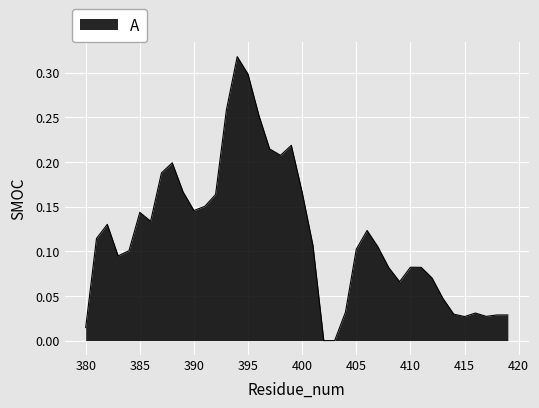

How many points are higher than both their immediate neighbors (excluding endpoints)?

8